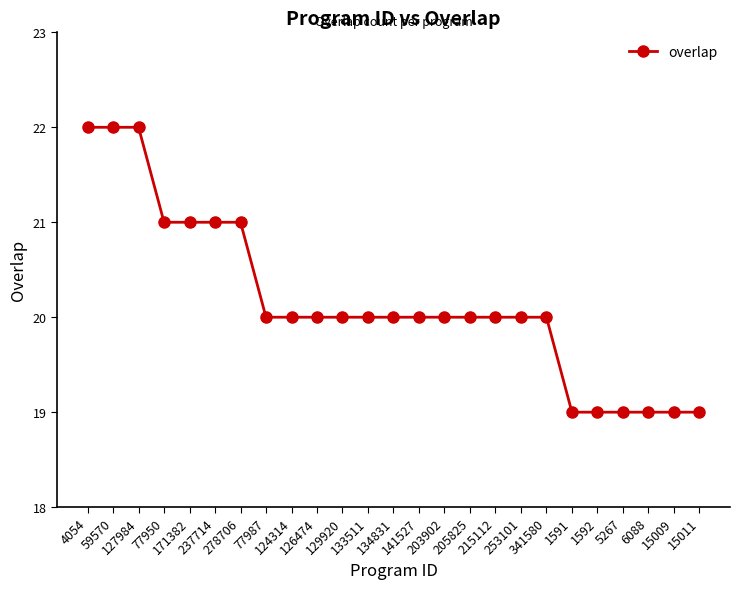

What is the maximum value shown in the chart?

22